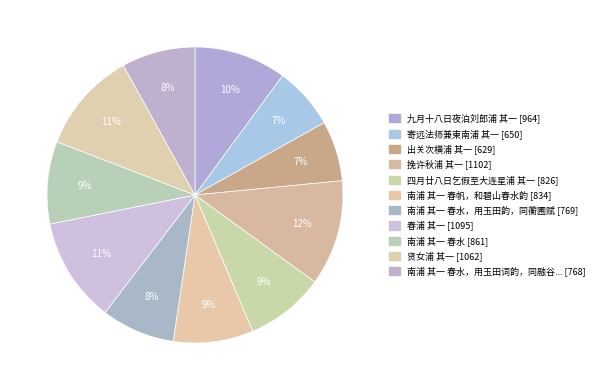

Count the number of slices in the pie.

11